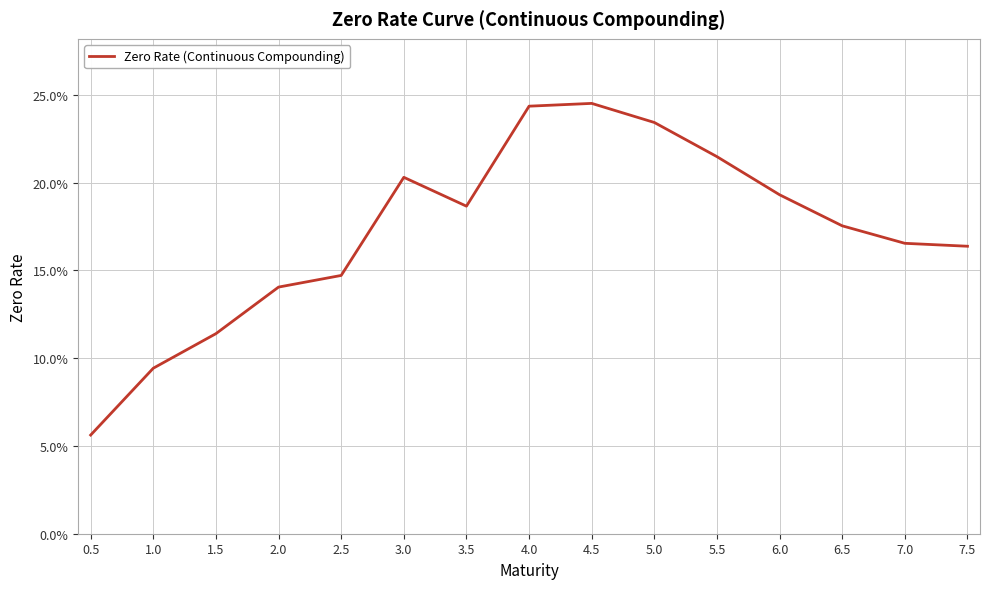

What is the value of the 14th point from the left?

0.2